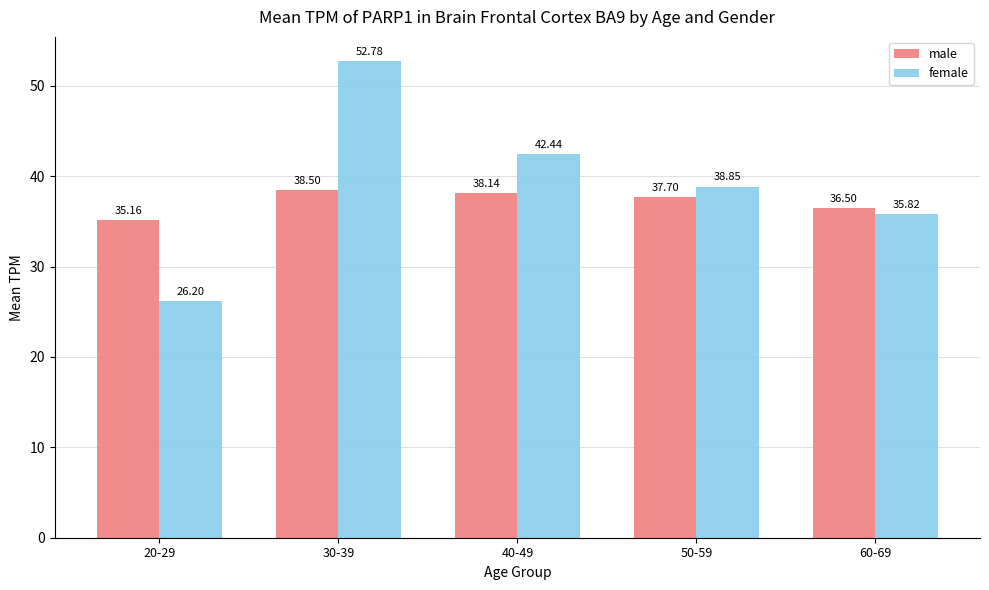

What is the total value across all series at 50-59?

76.6